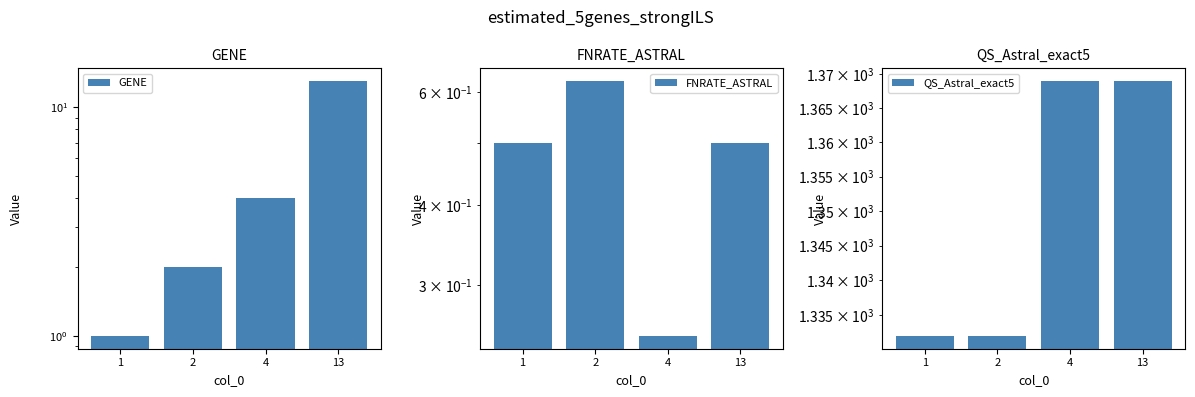

Where is FNRATE_ASTRAL nearest to the value 0?

4